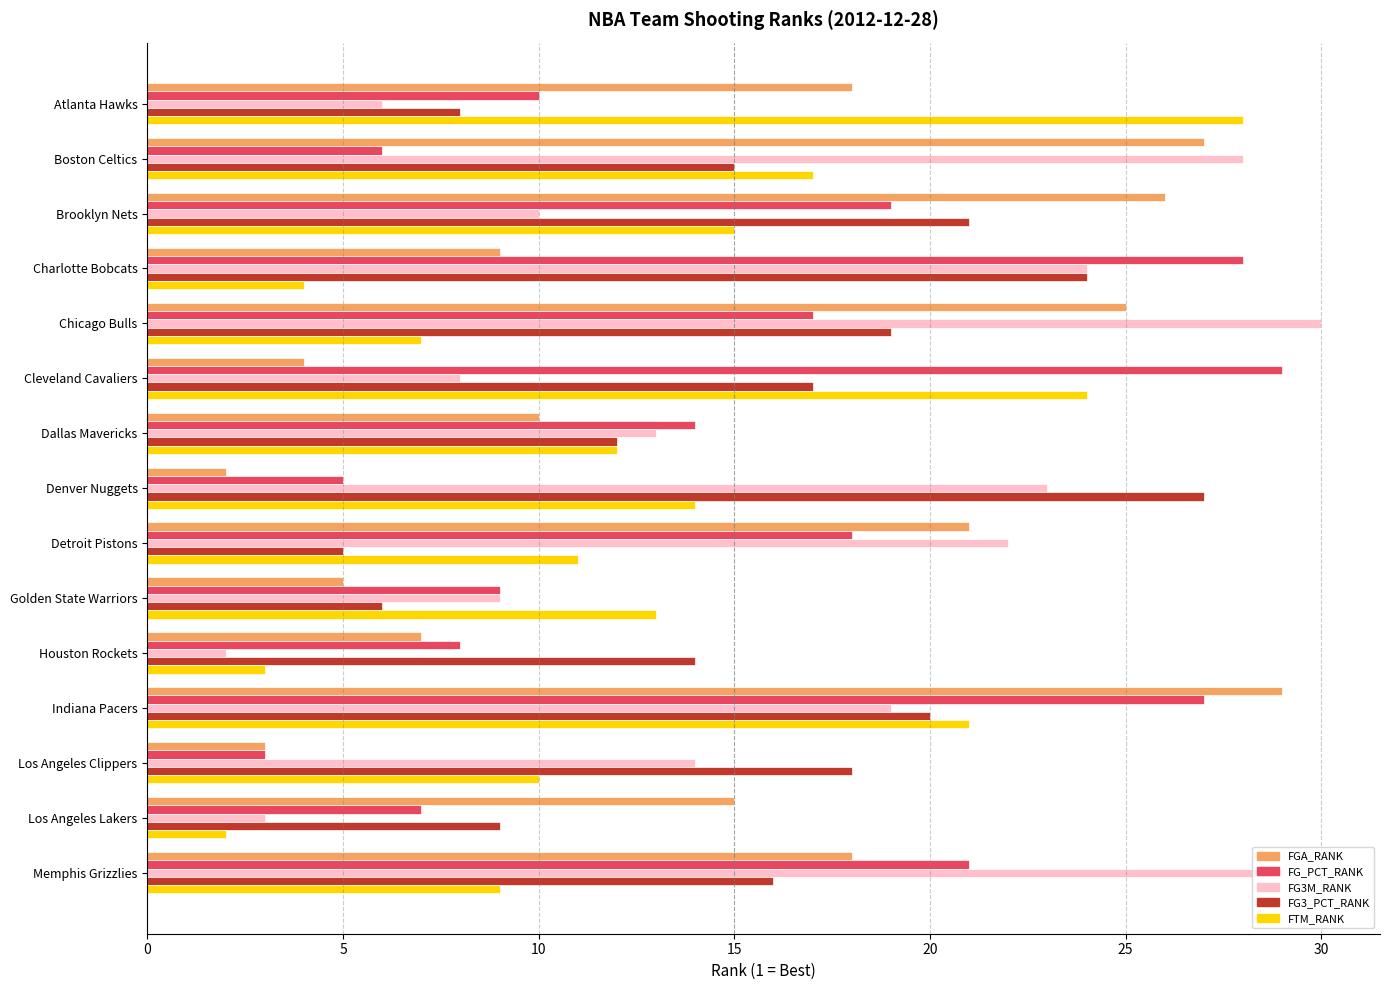

At which category is the sum across all series the highest?

Indiana Pacers